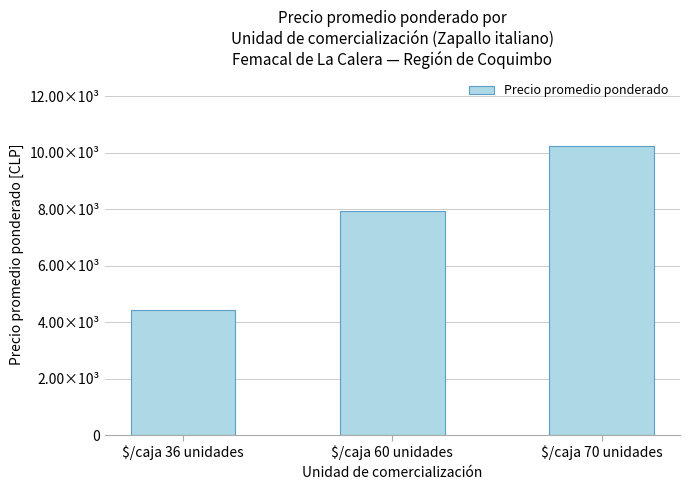

Is it true that the value at $/caja 36 unidades is 2128?

False